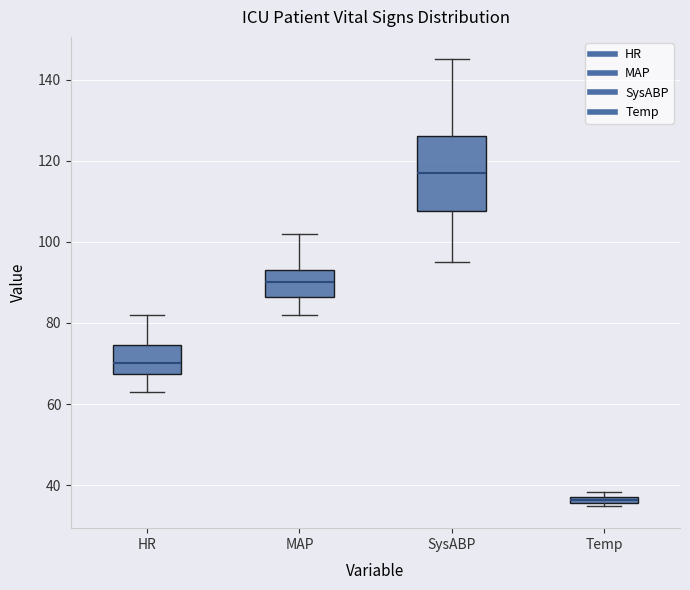

Which box has the lowest median line?

Temp